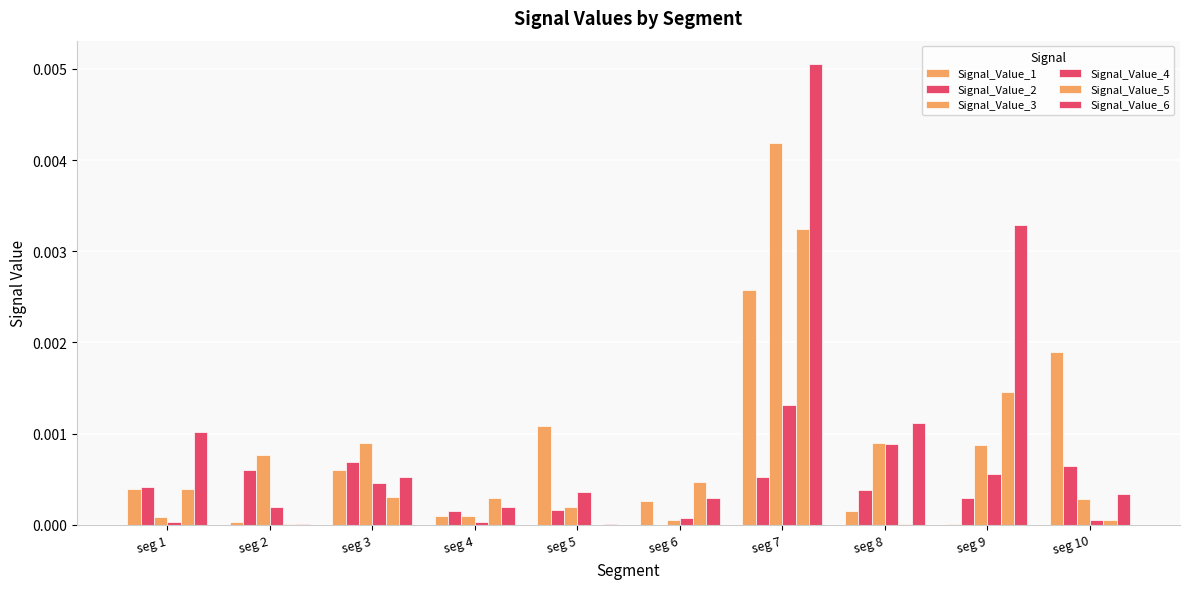

Which series changed the most between seg 2 and seg 6?

Signal_Value_3